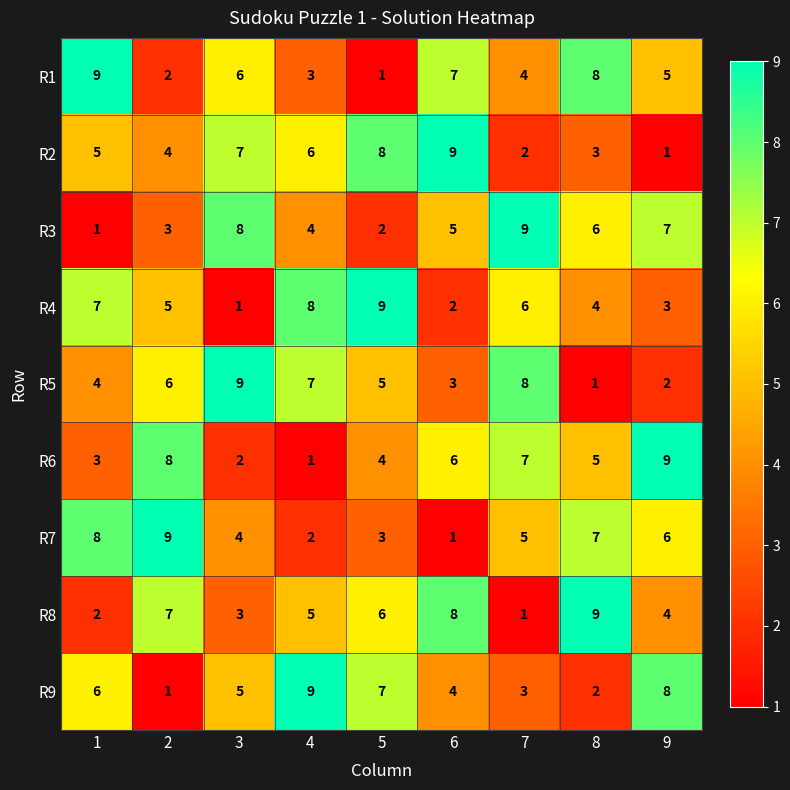

Count the R2 values in the range 3 to 7.

5